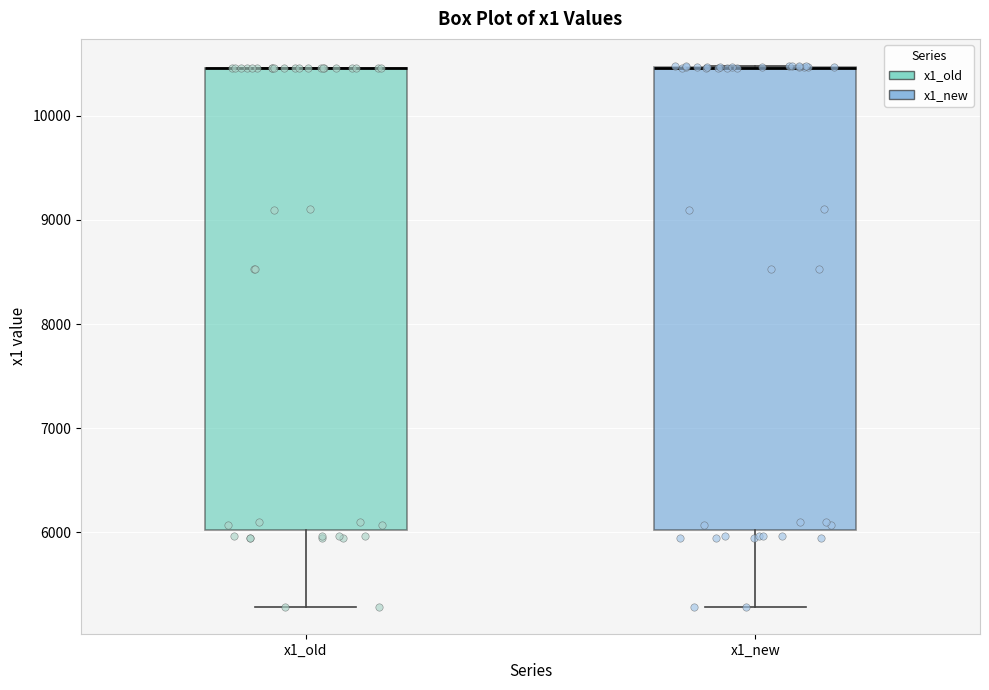

Reading left to right, read every box against the y-axis: the position of its median line, the range the box covers, and the ends of its whiskers. The values are not printed on the chart, so give them approximately, as read against the axis.

x1_old: median 10500 (drawn on the box's upper edge), box 6000 to 10500, whiskers 5300 to 10500
x1_new: median 10500 (drawn on the box's upper edge), box 6000 to 10500, whiskers 5300 to 10500